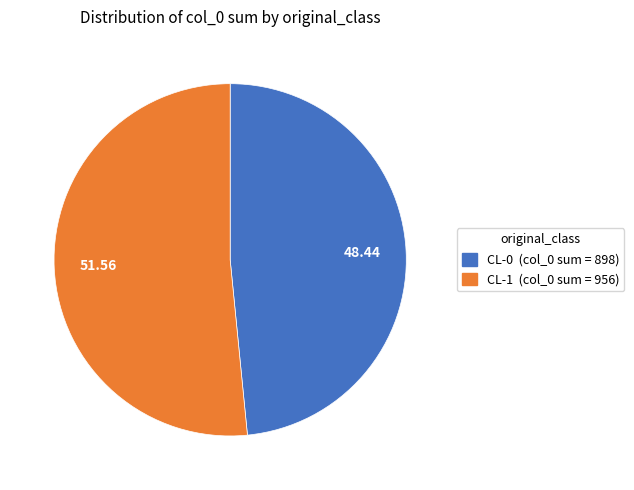

Does any single category account for the majority?

Yes